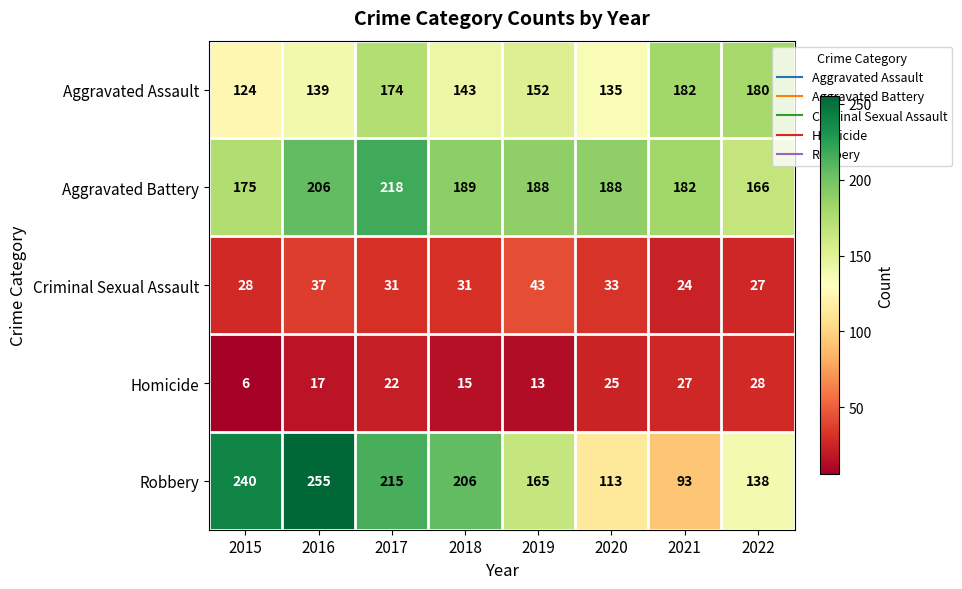

What is the spread (max minus min) of values at 2022?

153